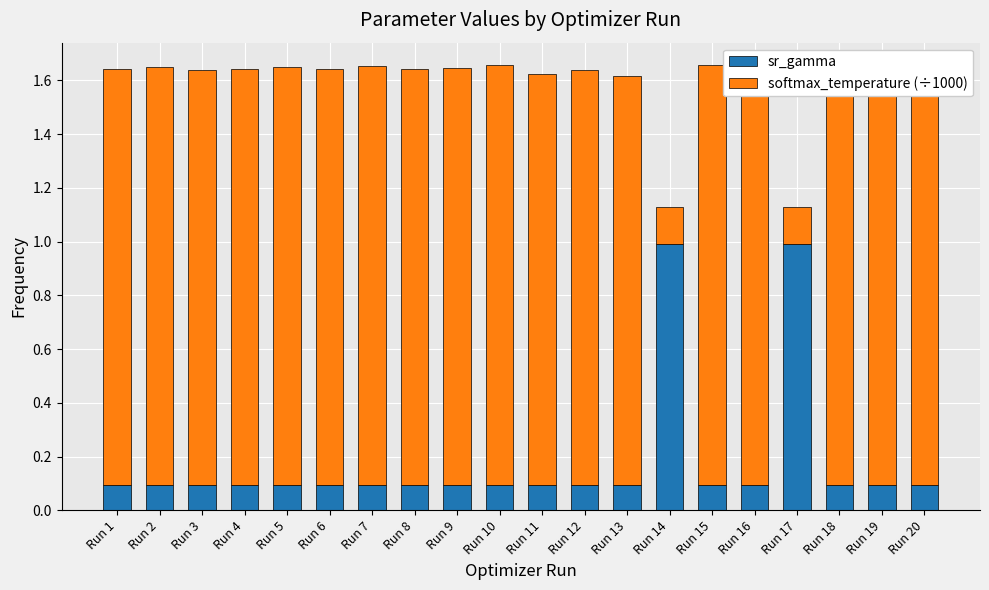

What is the maximum value for sr_gamma?

1.0